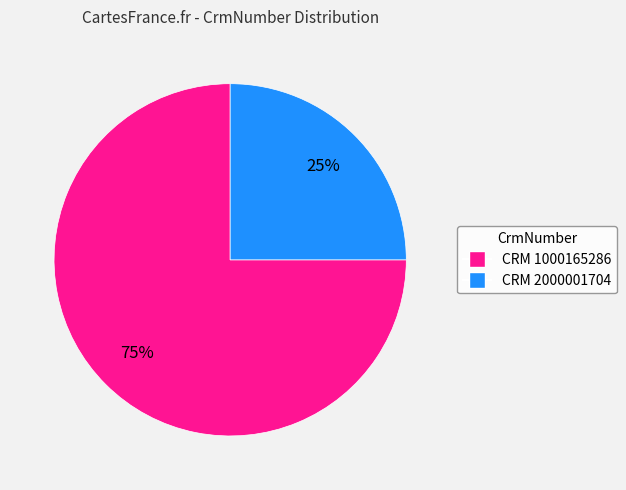

Does any single category account for the majority?

Yes